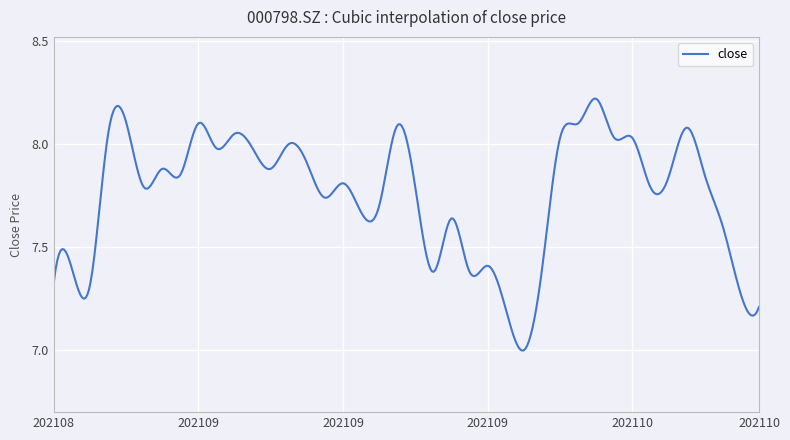

How many distinct data groups are displayed?

1